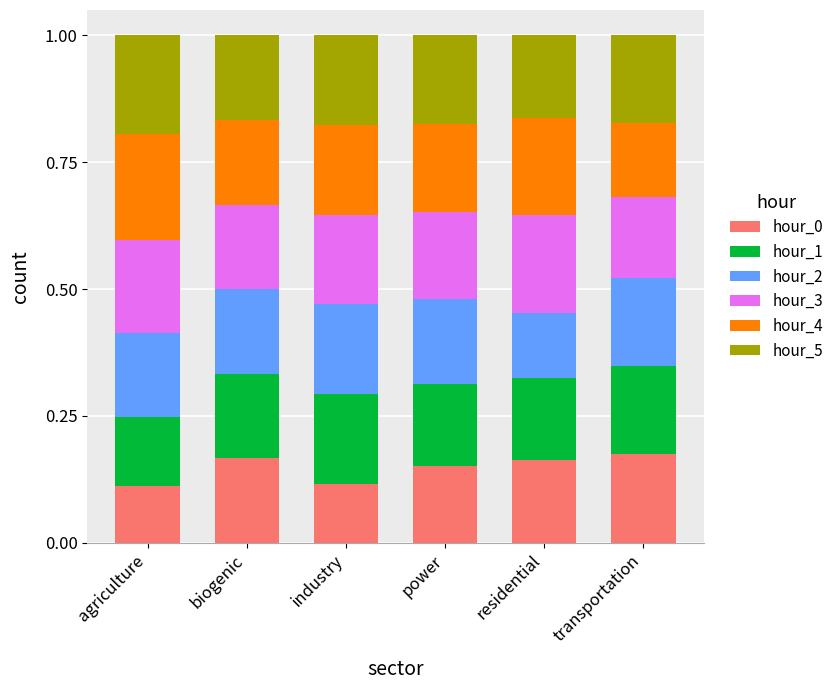

What is the total value across all series at residential?

1.0